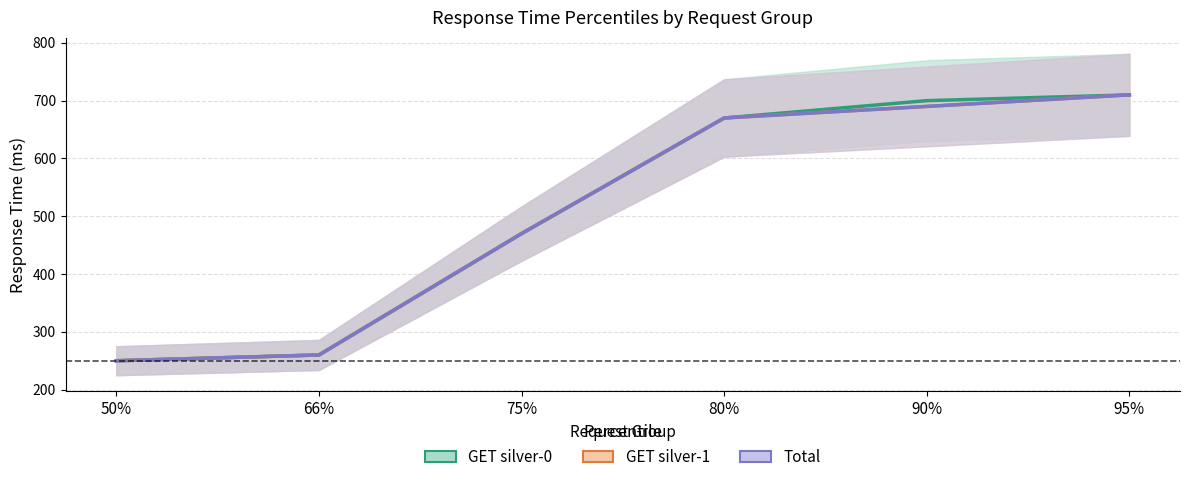

Reading left to right, transcribe all the data shown in this chart.

GET silver-0: 250	260	470	670	700	710
GET silver-1: 250	260	470	670	690	710
Total: 250	260	470	670	690	710